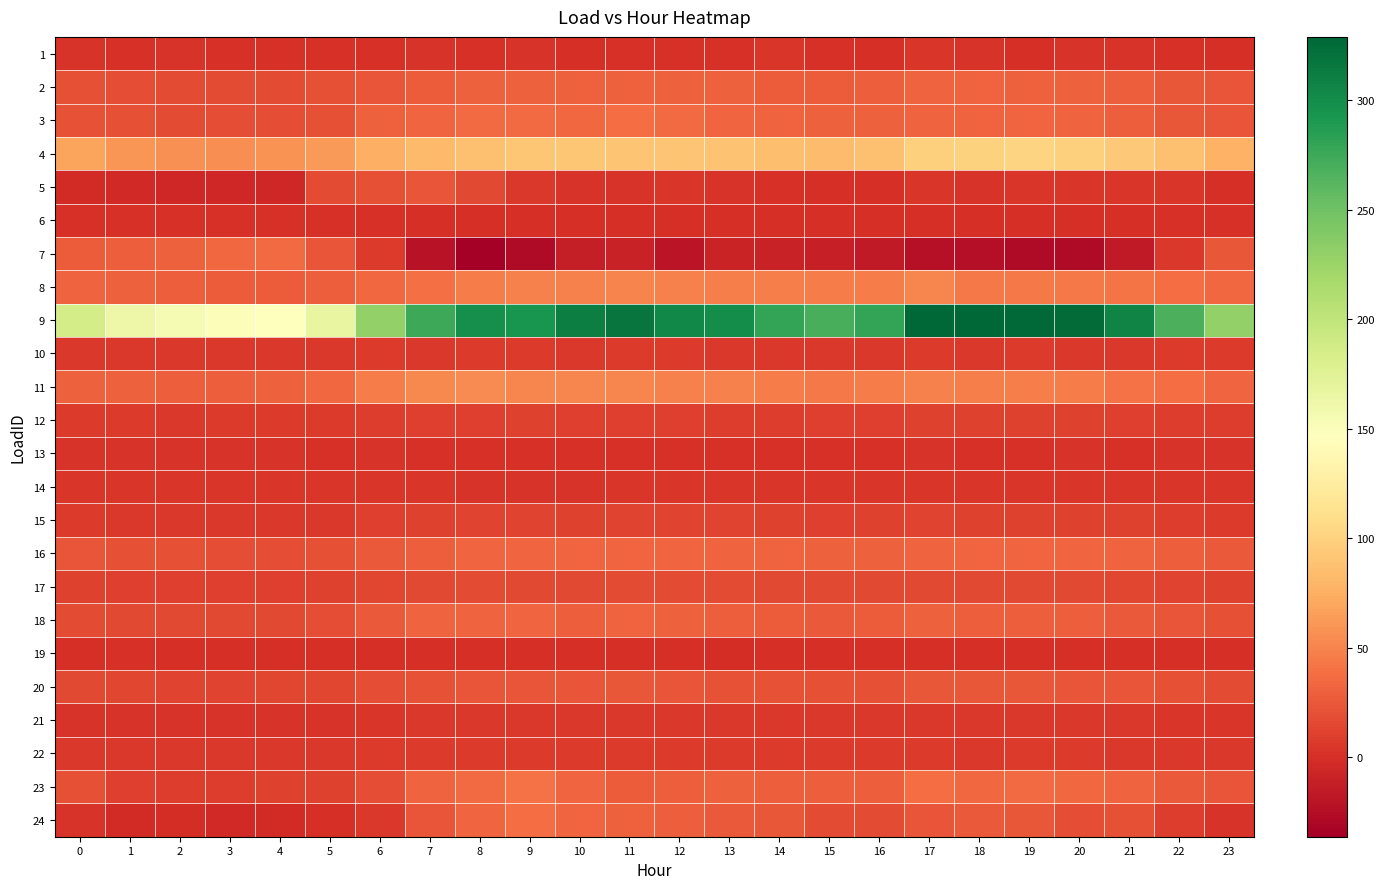

Which series has the largest range (max minus min)?

row_8